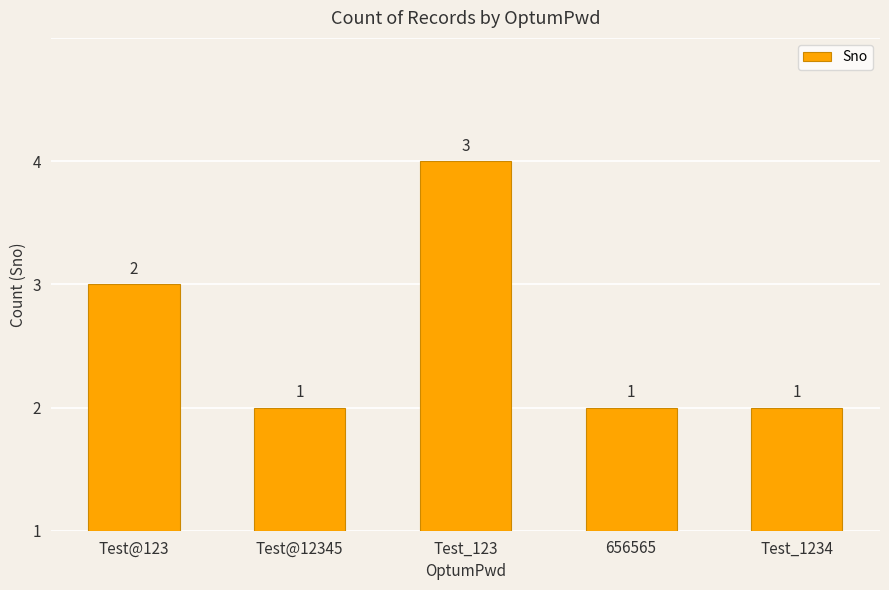

Rank the categories by value from lowest to highest.

Test@12345, 656565, Test_1234, Test@123, Test_123